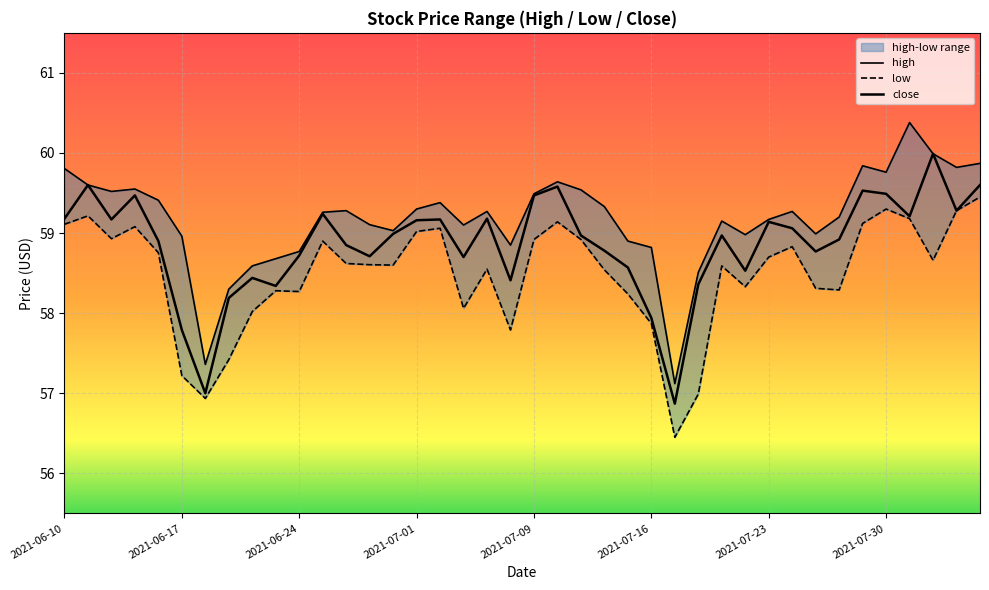

Reading left to right, extract all data points from this chart.

high: 59.8	59.6	59.5	59.5	59.4	59.0	57.4	58.3	58.6	58.7	58.8	59.3	59.3	59.1	59.0	59.3	59.4	59.1	59.3	58.9	59.5	59.6	59.5	59.3	58.9	58.8	57.1	58.5	59.1	59.0	59.2	59.3	59.0	59.2	59.8	59.8	60.4	60.0	59.8	59.9
low: 59.1	59.2	58.9	59.1	58.8	57.2	56.9	57.4	58.0	58.3	58.3	58.9	58.6	58.6	58.6	59.0	59.1	58.1	58.5	57.8	58.9	59.1	58.9	58.5	58.2	57.9	56.5	57.0	58.6	58.3	58.7	58.8	58.3	58.3	59.1	59.3	59.2	58.7	59.3	59.5
close: 59.2	59.6	59.2	59.5	58.9	57.8	57.0	58.2	58.4	58.3	58.7	59.2	58.9	58.7	59.0	59.2	59.2	58.7	59.2	58.4	59.5	59.6	59.0	58.8	58.6	57.9	56.9	58.4	59.0	58.5	59.1	59.1	58.8	58.9	59.5	59.5	59.2	60.0	59.3	59.6